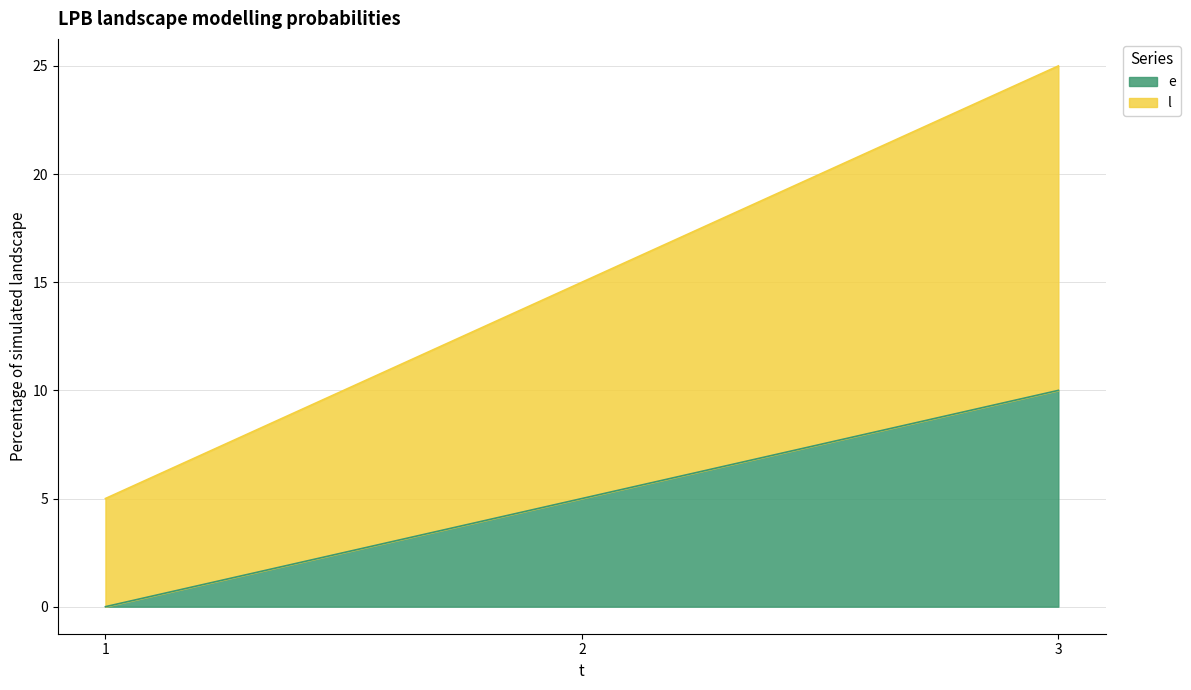

What is the difference between the highest and lowest values at 1?

5